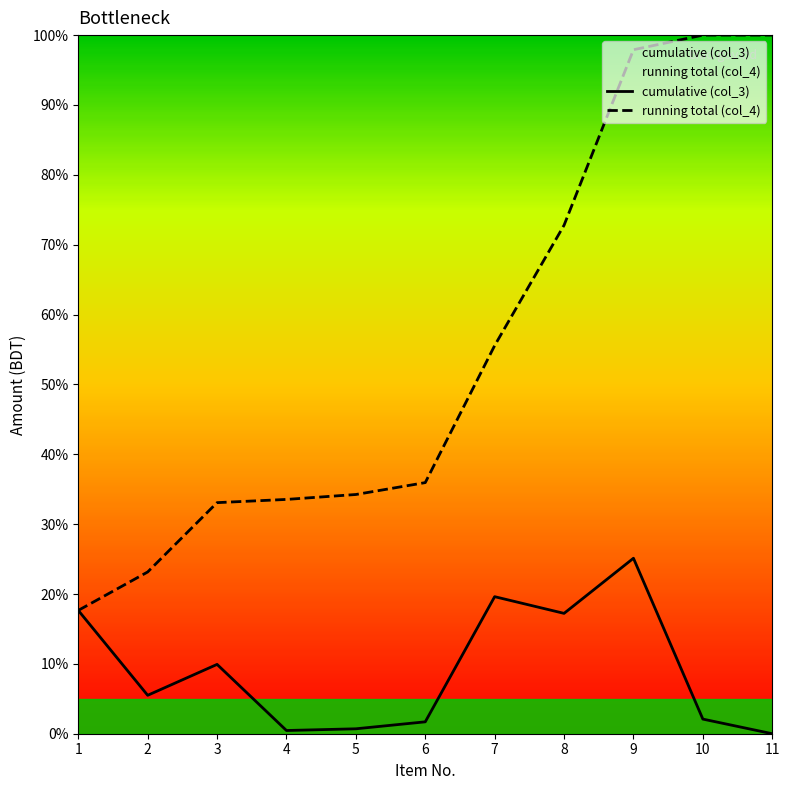

Which series has the largest range (max minus min)?

running total (col_4)